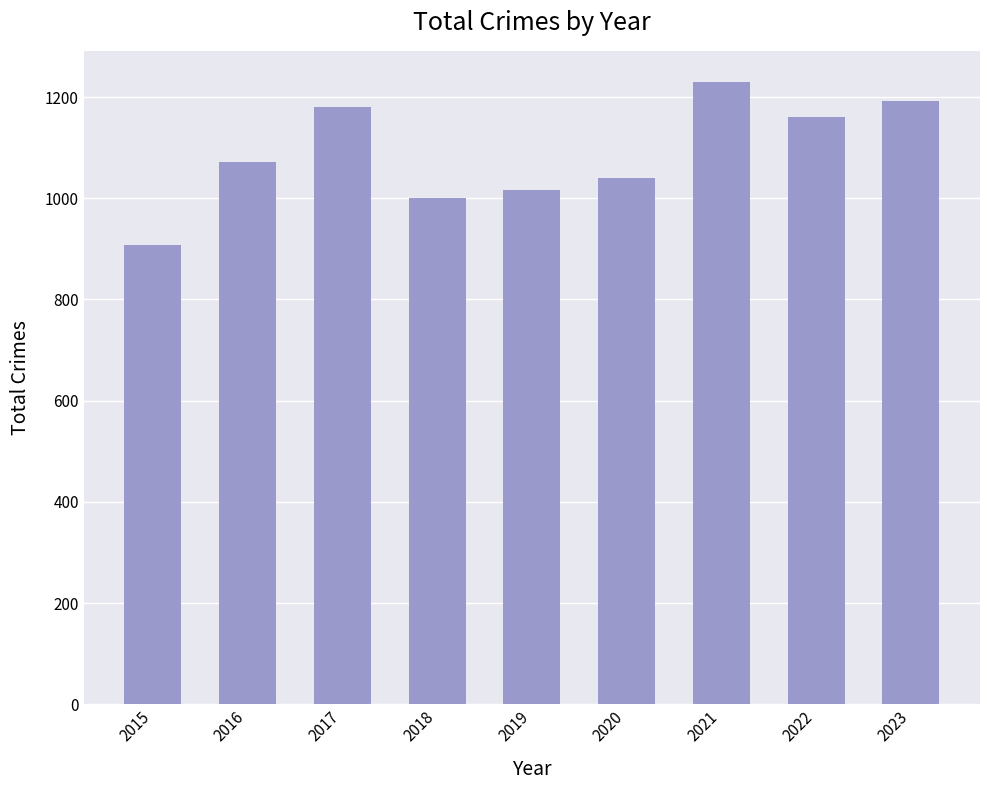

Rank the categories by value from highest to lowest.

2021, 2023, 2017, 2022, 2016, 2020, 2019, 2018, 2015